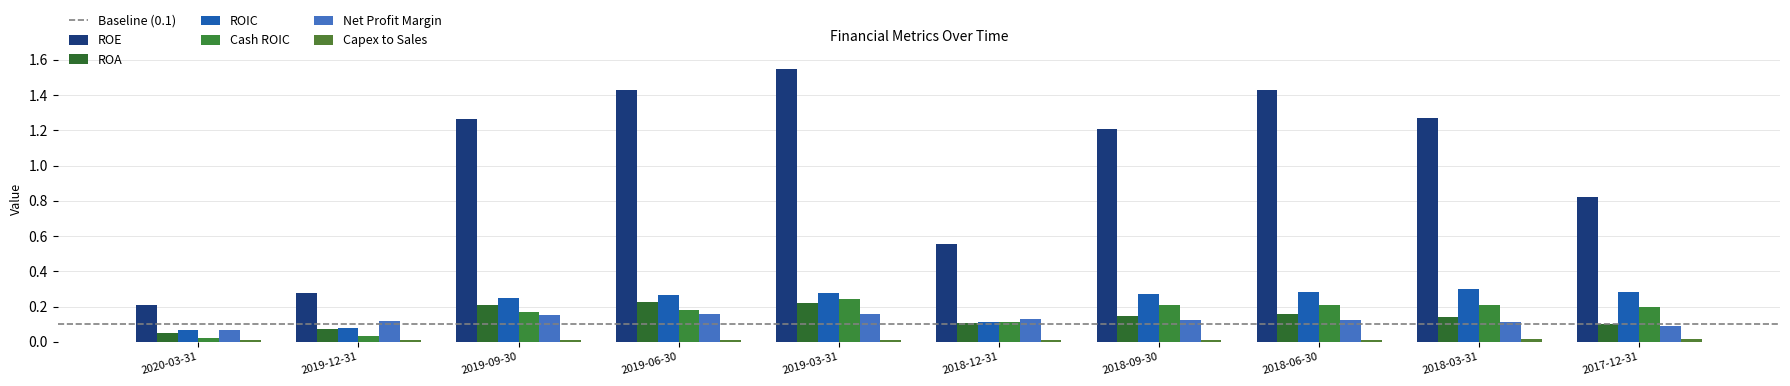

At 2018-09-30, list the series in order from largest to smallest.

ROE, ROIC, Cash ROIC, ROA, Net Profit Margin, Capex to Sales